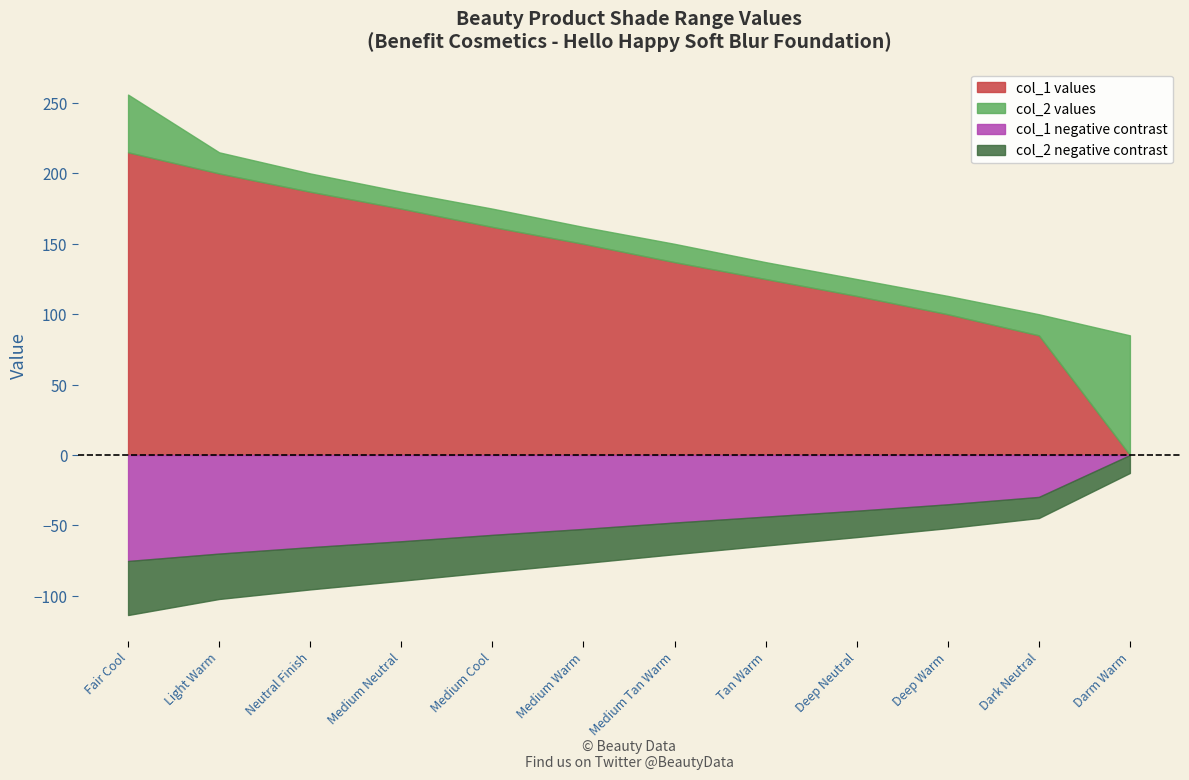

What is the greatest value displayed?

256